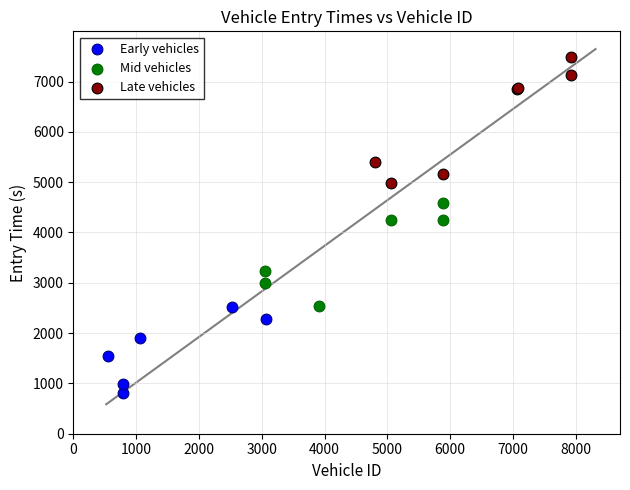

Which series contains the lowest Y value?

Early vehicles